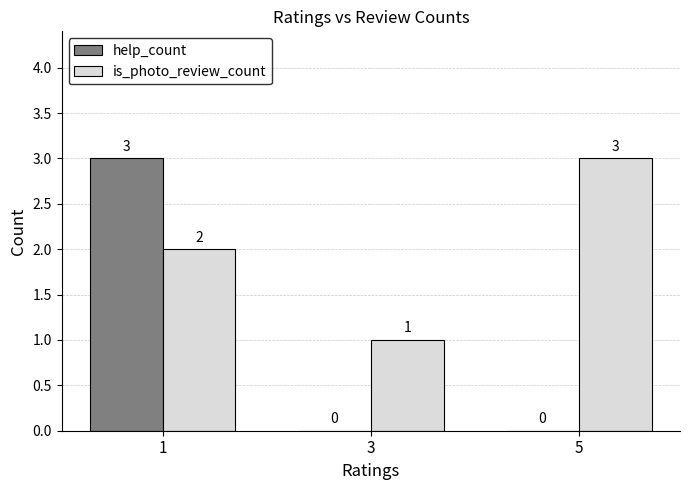

What is the average value of the is_photo_review_count series?

2